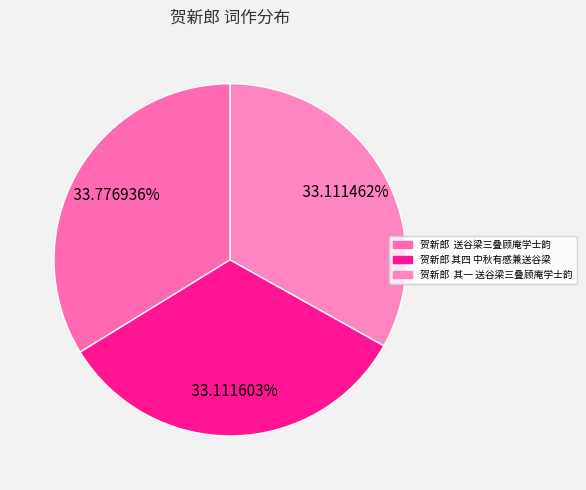

How many slices are in this pie chart?

3